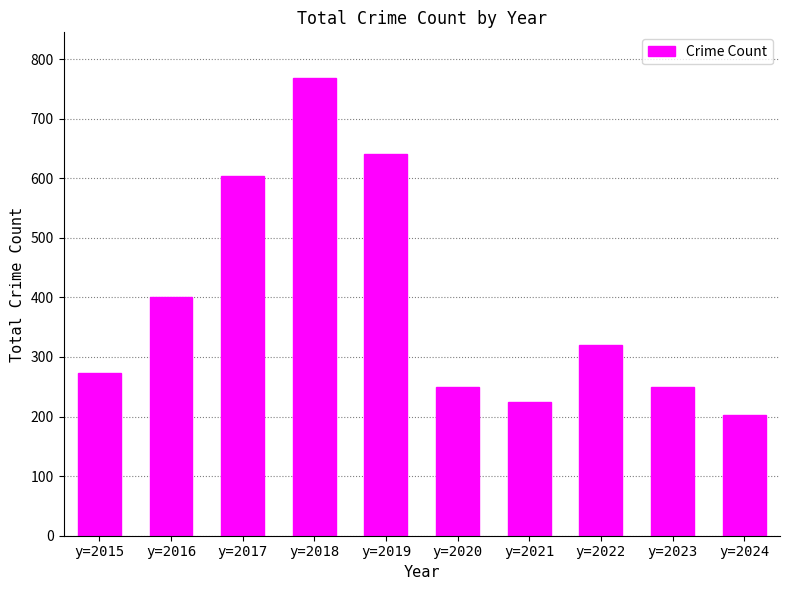

What is the difference between the second highest and minimum values?

439